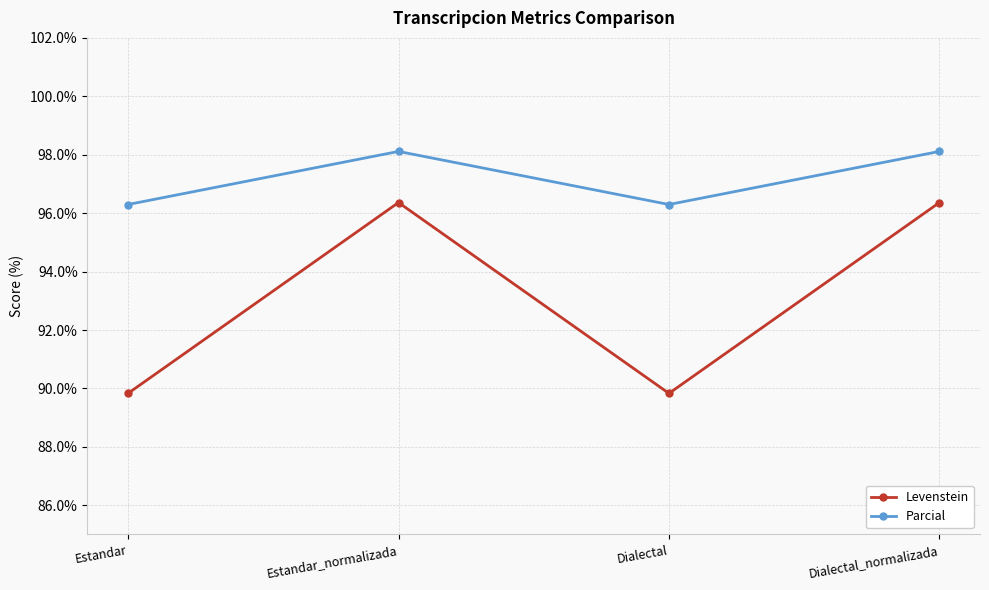

Reading right to left, list all the values displayed in this chart.

Levenstein: 96.4	89.8	96.4	89.8
Parcial: 98.1	96.3	98.1	96.3